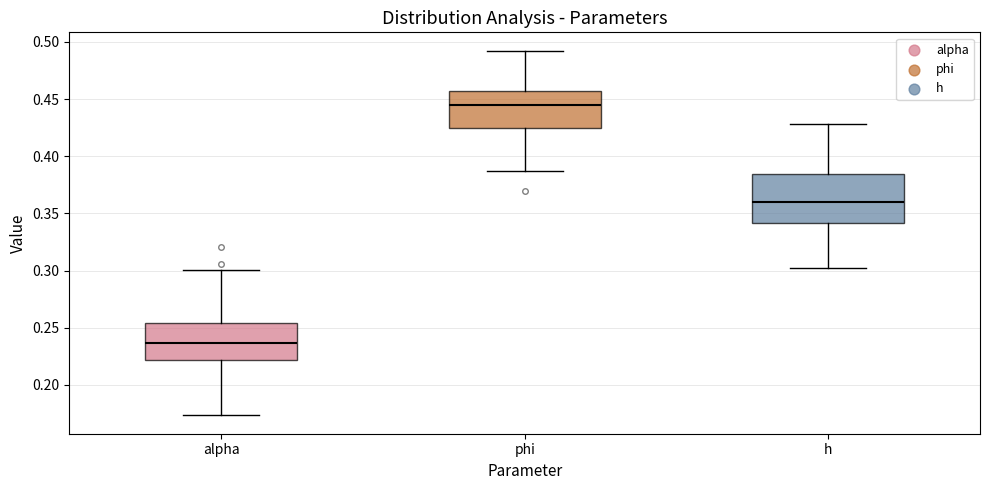

Reading left to right, transcribe this box plot: for each box, give where its median line is, the range the box spans, and where its two whiskers end, as read against the y-axis. The values are not printed on the chart, so give them approximately, as read against the axis.

alpha: median 0.235, box 0.220 to 0.255, whiskers 0.175 to 0.300
phi: median 0.445, box 0.425 to 0.455, whiskers 0.385 to 0.490
h: median 0.360, box 0.340 to 0.385, whiskers 0.300 to 0.430